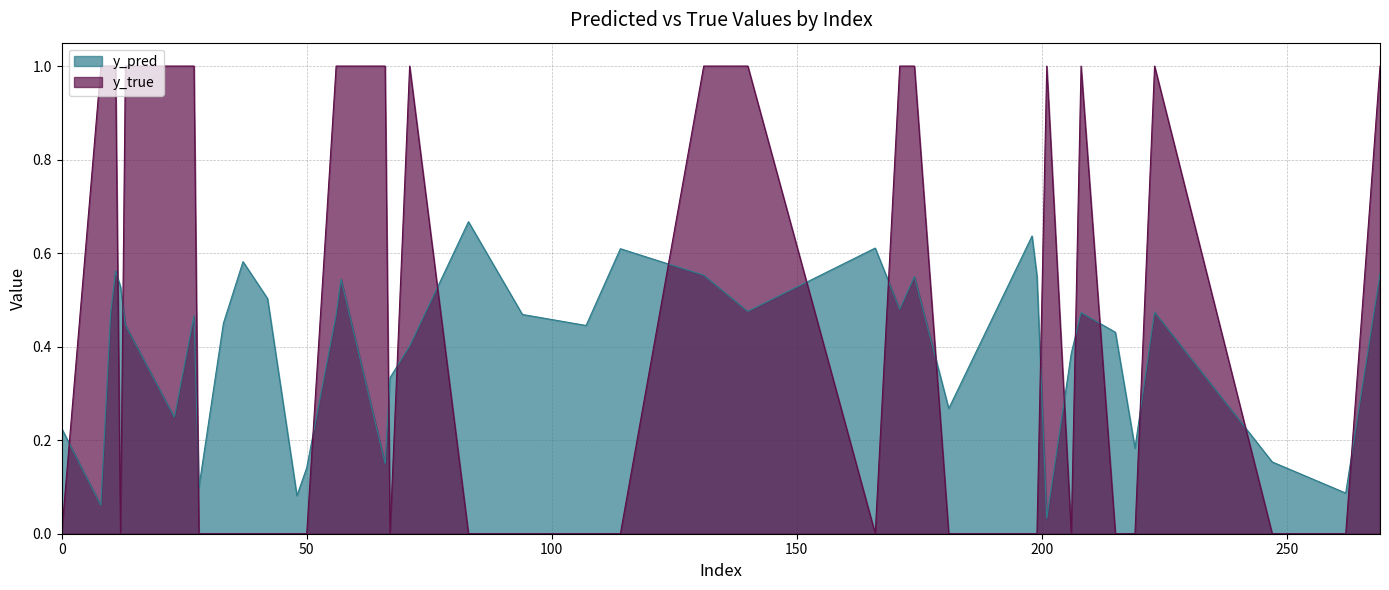

How many interior local valleys does the y_pred series have?

12